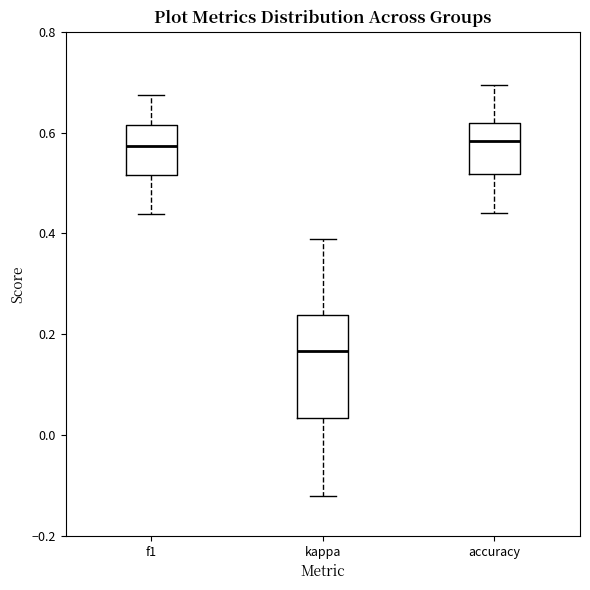

Reading left to right, transcribe this box plot: for each box, give where its median line is, the range the box spans, and where its two whiskers end, as read against the y-axis. The values are not printed on the chart, so give them approximately, as read against the axis.

f1: median 0.58, box 0.52 to 0.62, whiskers 0.44 to 0.68
kappa: median 0.16, box 0.04 to 0.24, whiskers -0.12 to 0.38
accuracy: median 0.58, box 0.52 to 0.62, whiskers 0.44 to 0.70